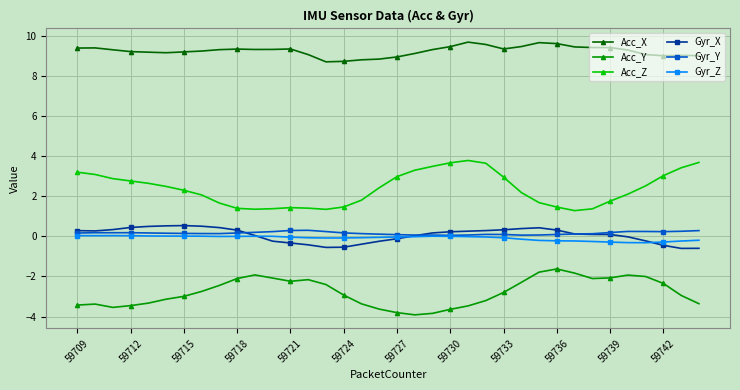

What is the value of the Acc_Y point at the 28th from the left?

-1.6